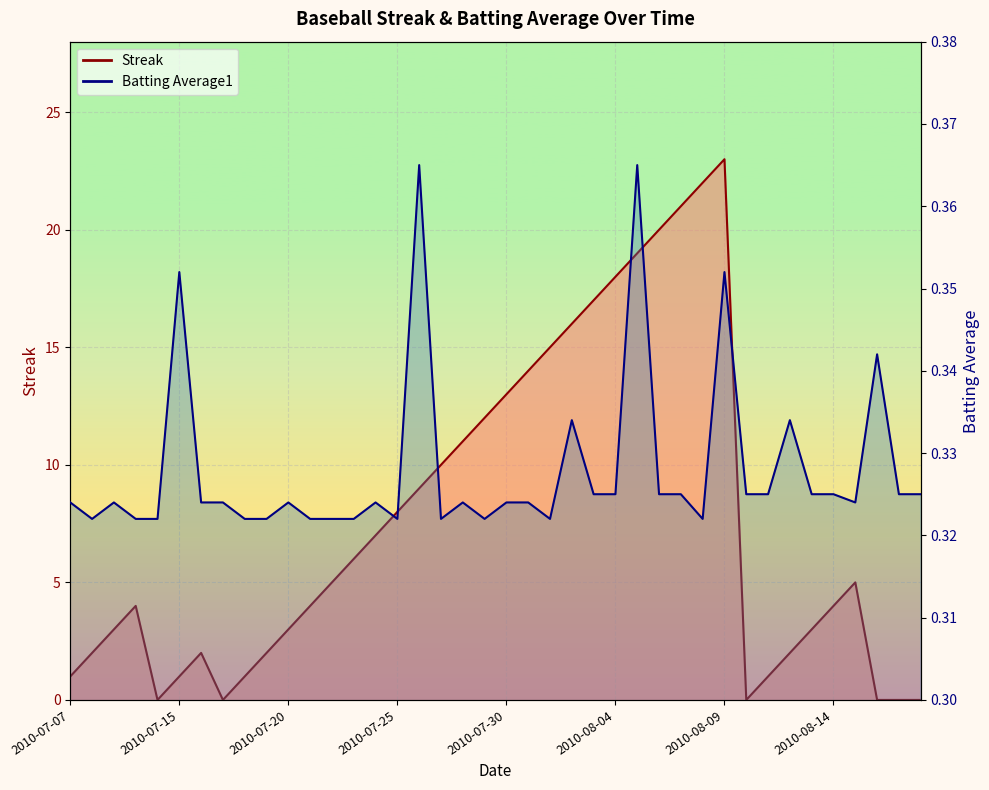

Which series has the largest total across all categories?

Streak